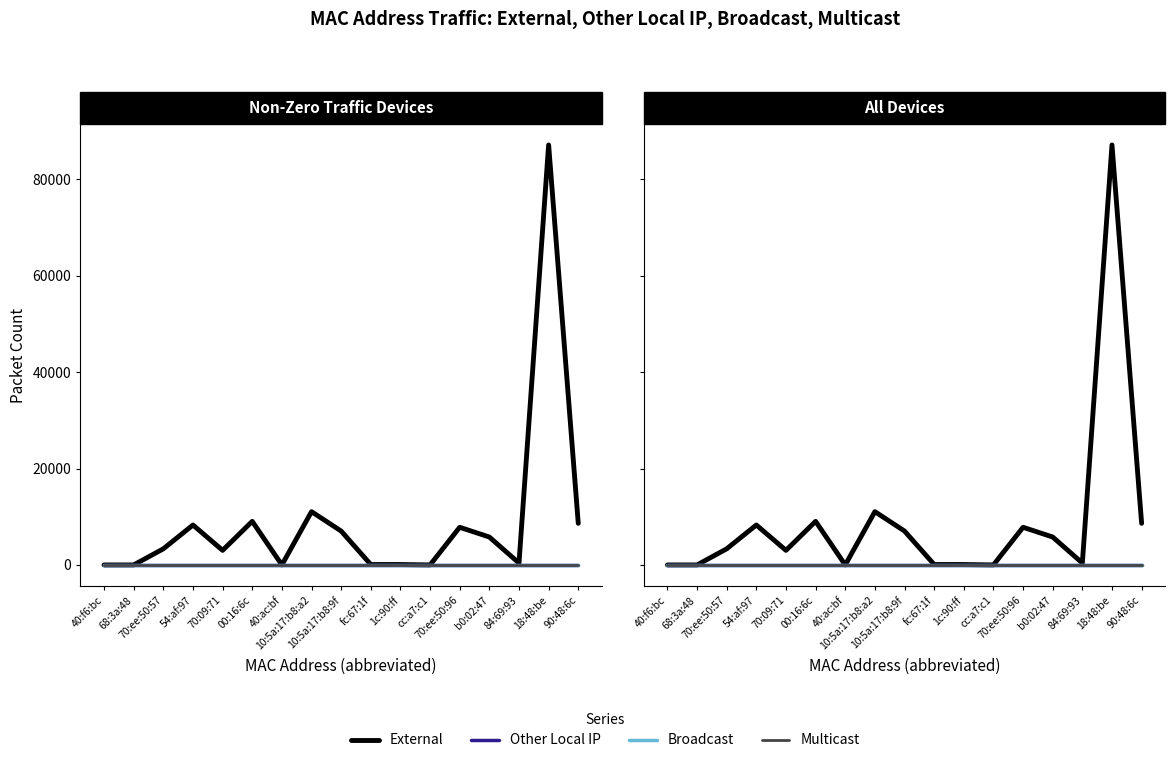

How many lines are shown in the chart?

4